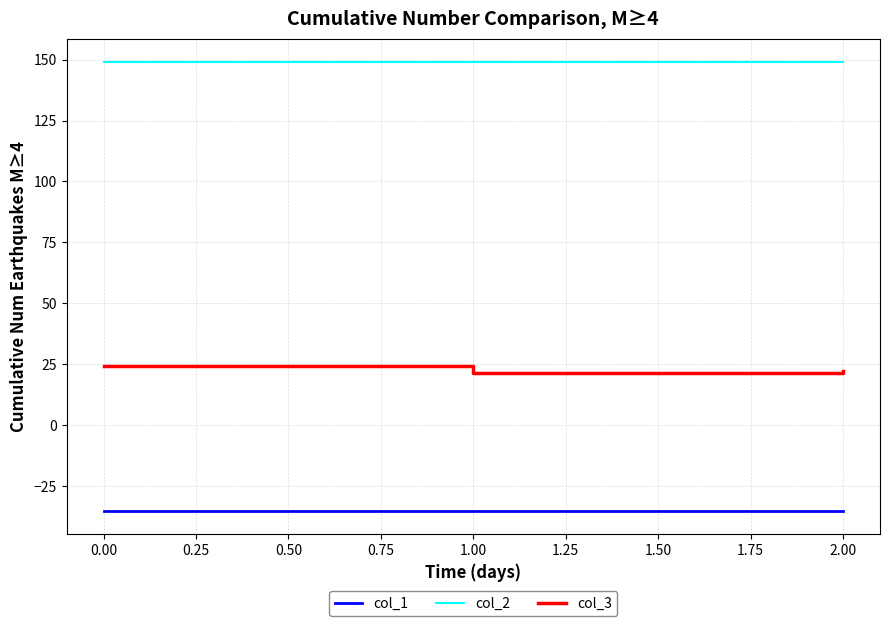

What is the spread (max minus min) of values at 2.00?

184.5